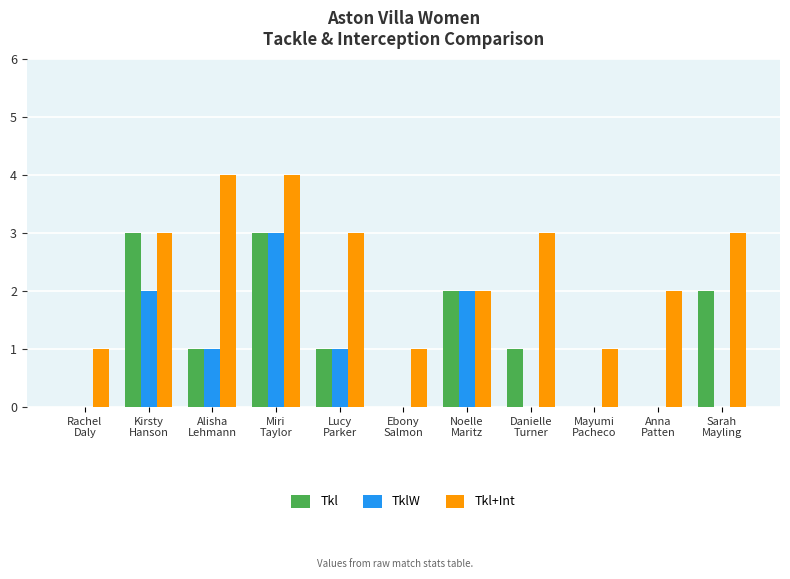

What is the maximum value for Tkl?

3